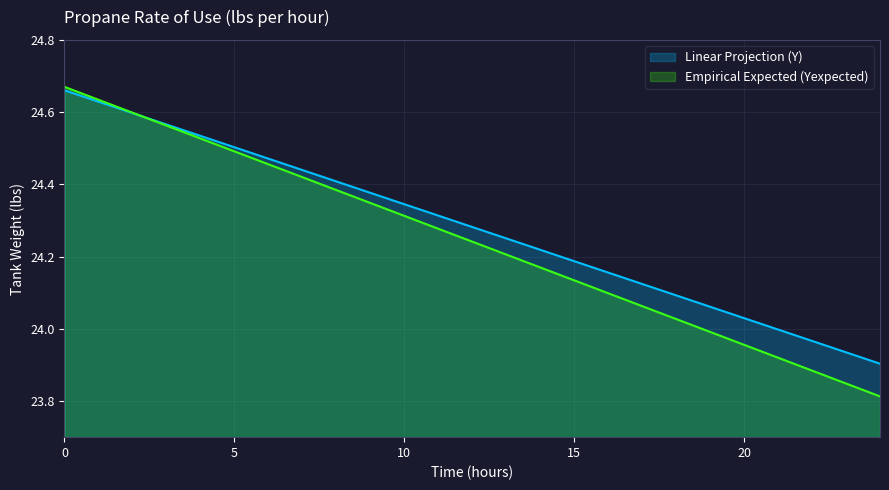

Reading left to right, extract all data points from this chart.

Linear Projection (Y): 0=24.7	1=24.6	2=24.6	3=24.6	4=24.5	5=24.5	6=24.5	7=24.4	8=24.4	9=24.4	10=24.3	11=24.3	12=24.3	13=24.3	14=24.2	15=24.2	16=24.2	17=24.1	18=24.1	19=24.1	20=24.0	21=24.0	22=24.0	23=23.9	24=23.9
Empirical Expected (Yexpected): 0=24.7	1=24.6	2=24.6	3=24.6	4=24.5	5=24.5	6=24.5	7=24.4	8=24.4	9=24.3	10=24.3	11=24.3	12=24.2	13=24.2	14=24.2	15=24.1	16=24.1	17=24.1	18=24.0	19=24.0	20=24.0	21=23.9	22=23.9	23=23.8	24=23.8